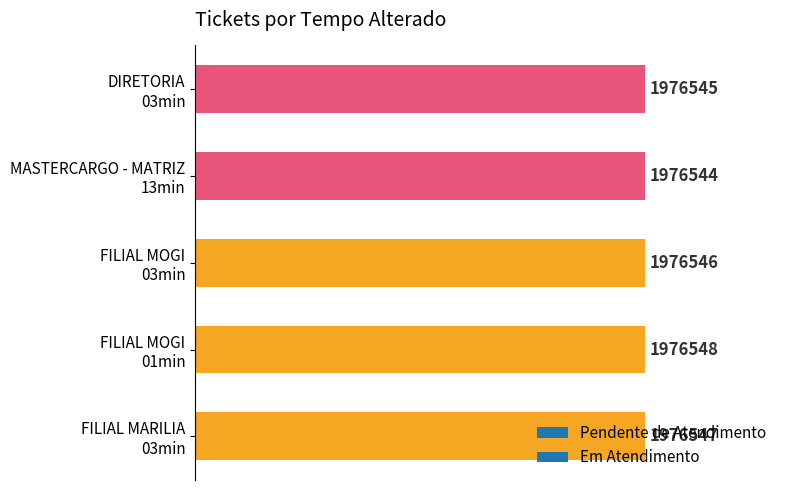

How many bars are there in total?

5